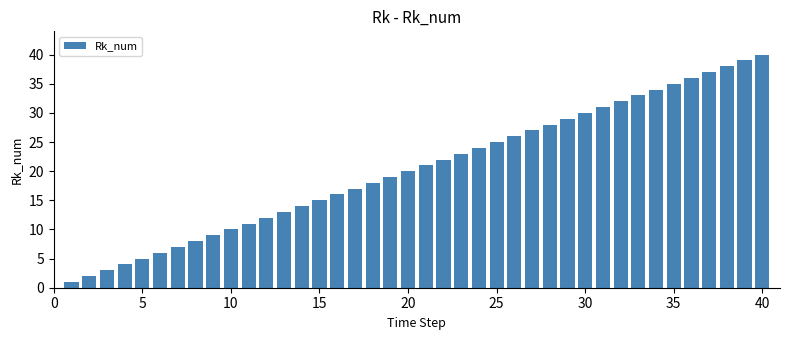

Reading left to right, what are all the values shown in this chart?

1	2	3	4	5	6	7	8	9	10	11	12	13	14	15	16	17	18	19	20	21	22	23	24	25	26	27	28	29	30	31	32	33	34	35	36	37	38	39	40